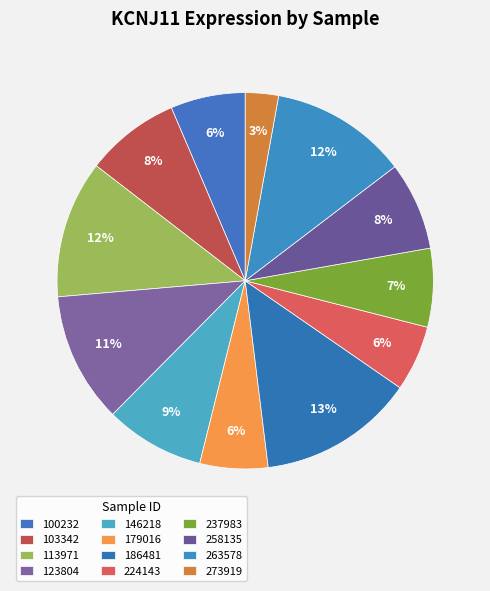

How many segments does this pie chart have?

12